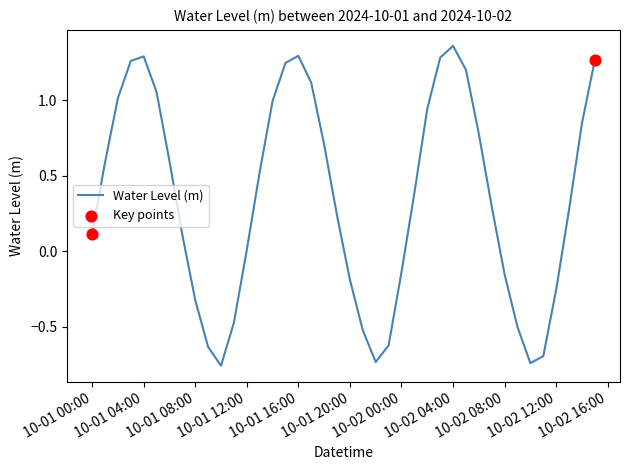

What is the difference between the maximum and minimum values?

2.1